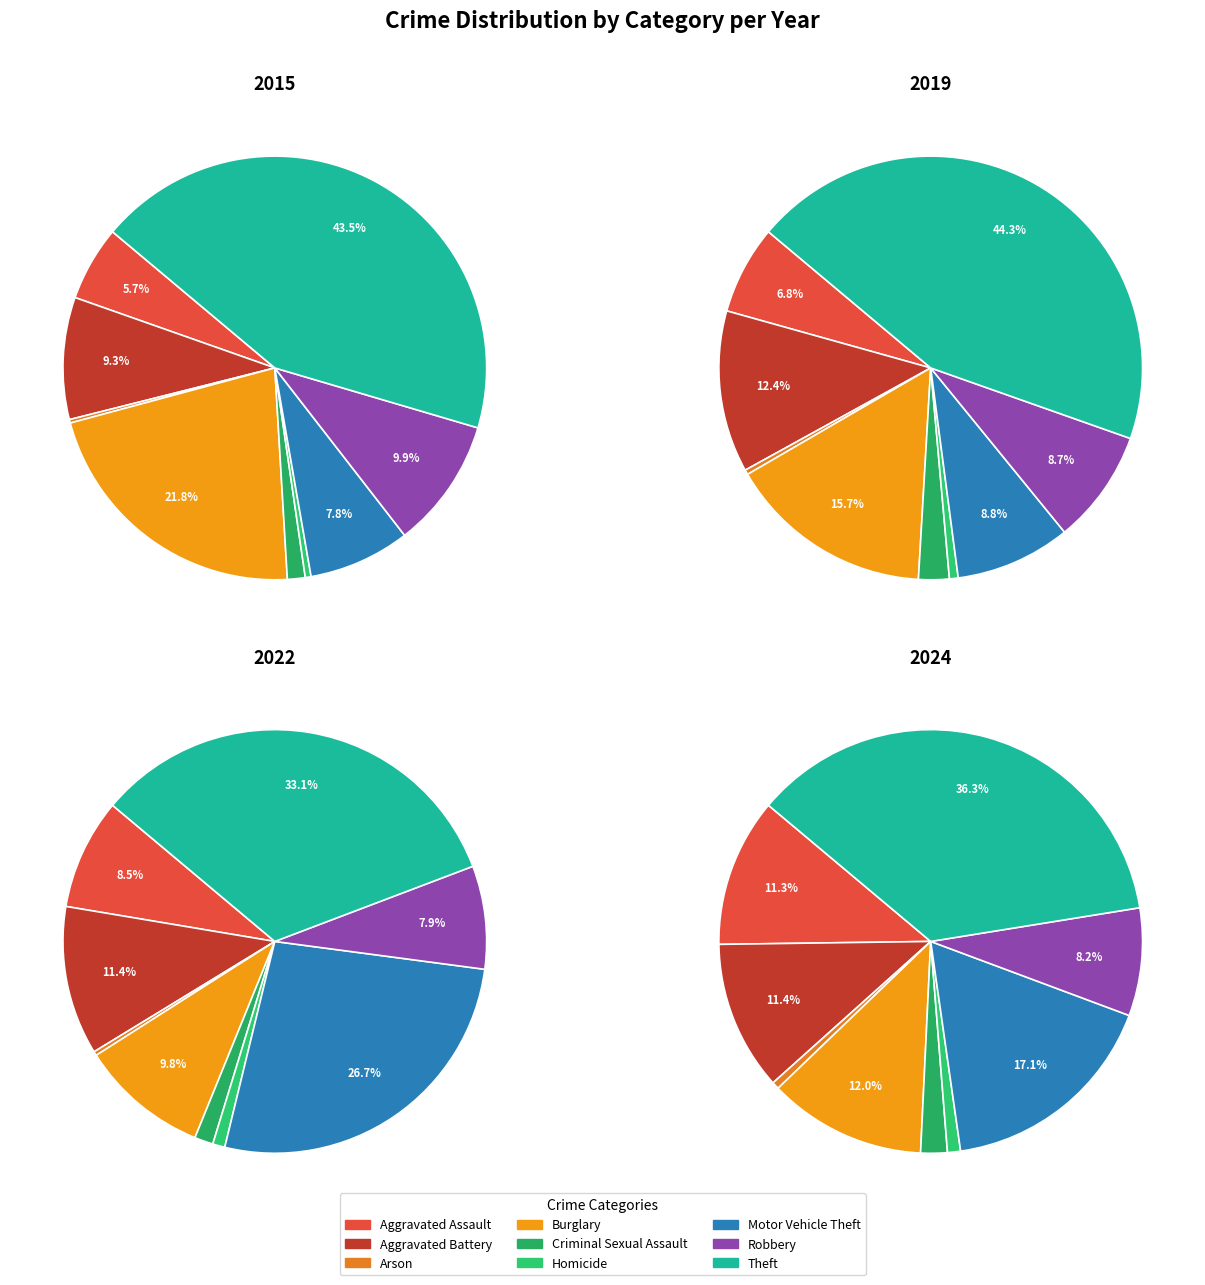

Which has a higher value, Burglary or Theft?

Theft